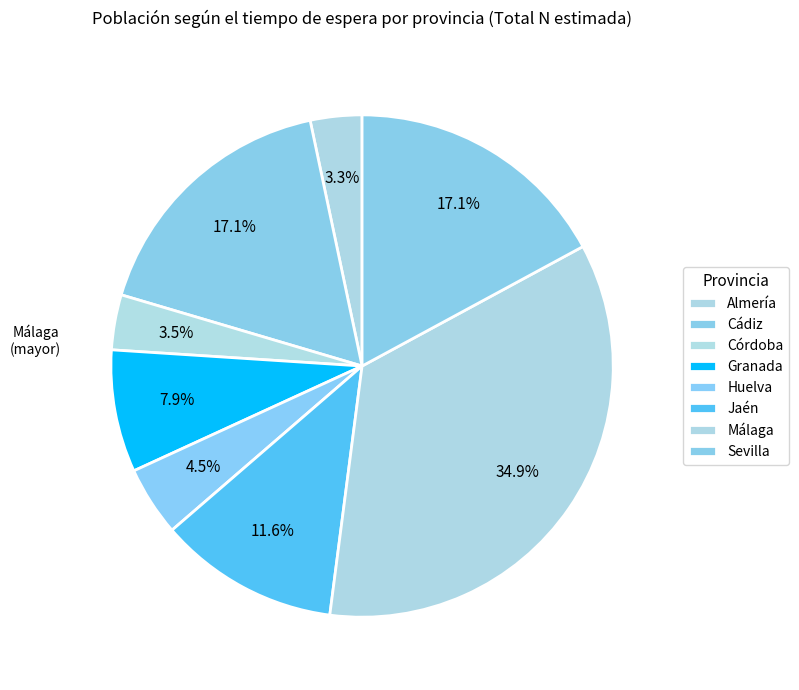

Rank the categories by value from lowest to highest.

Almería, Córdoba, Huelva, Granada, Jaén, Cádiz, Sevilla, Málaga